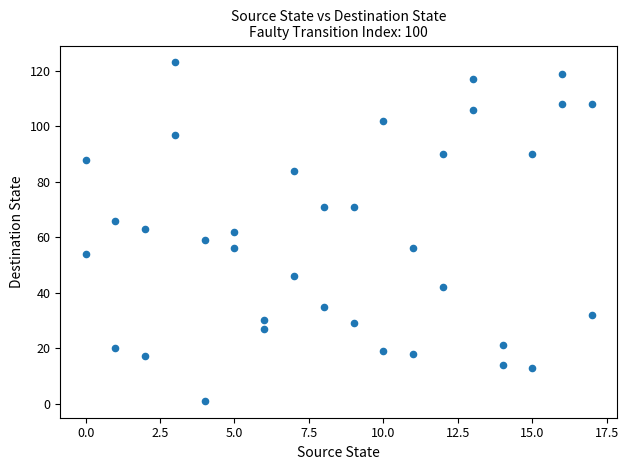

What is the range of Y values (max minus min)?

122